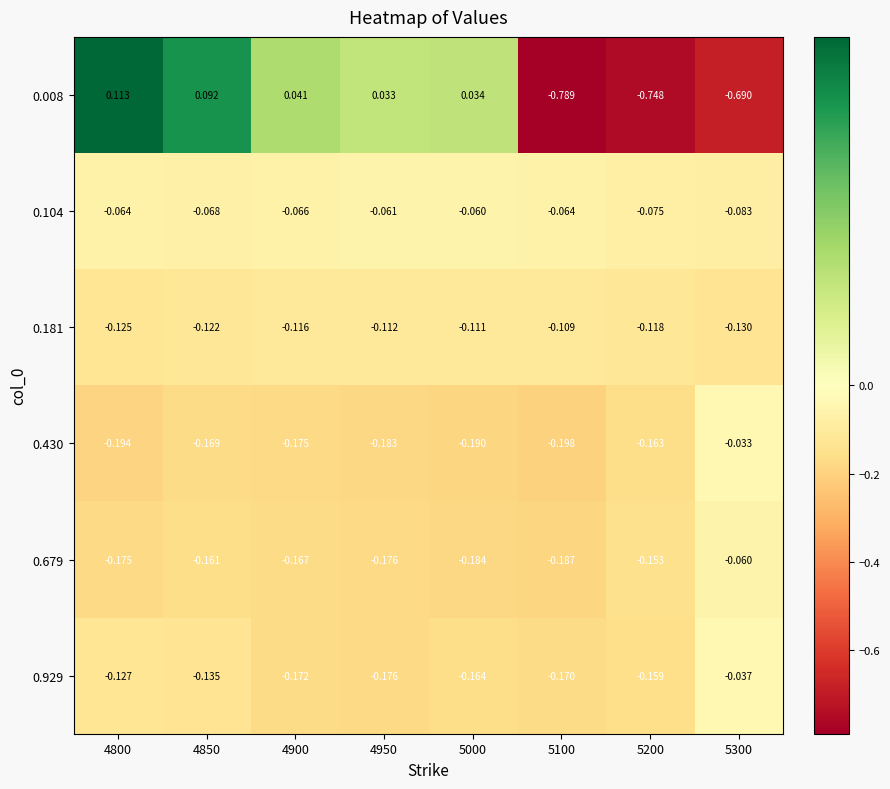

Is the value of 0.430 at 5000 greater than the value of 0.929 at 4850?

No